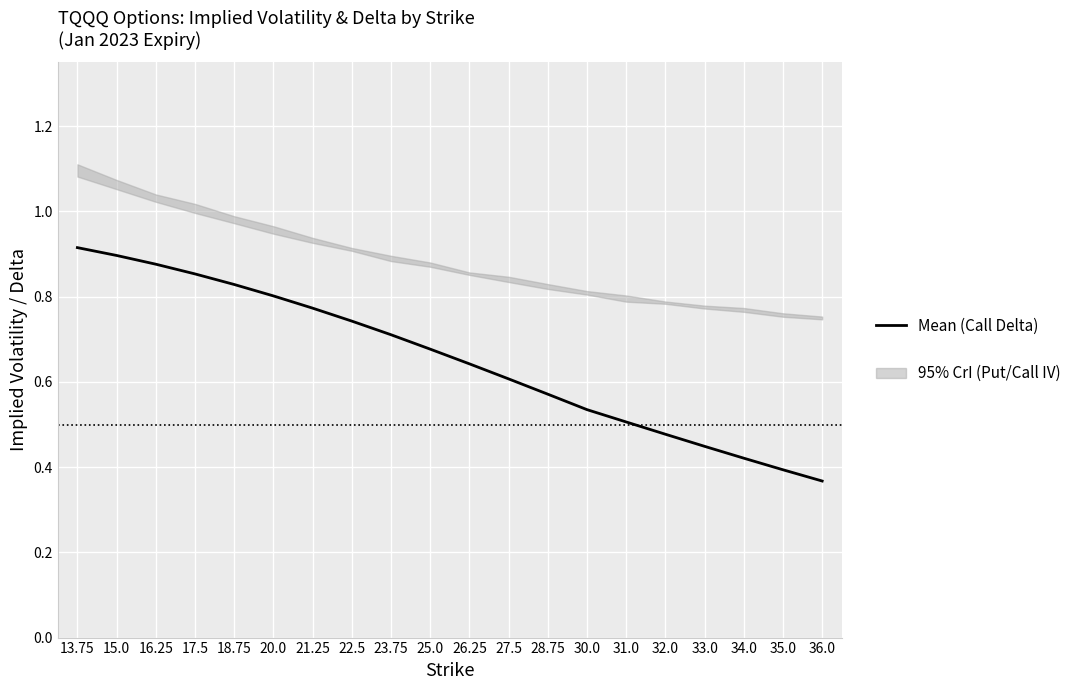

Which category has the highest value across all series?

13.75